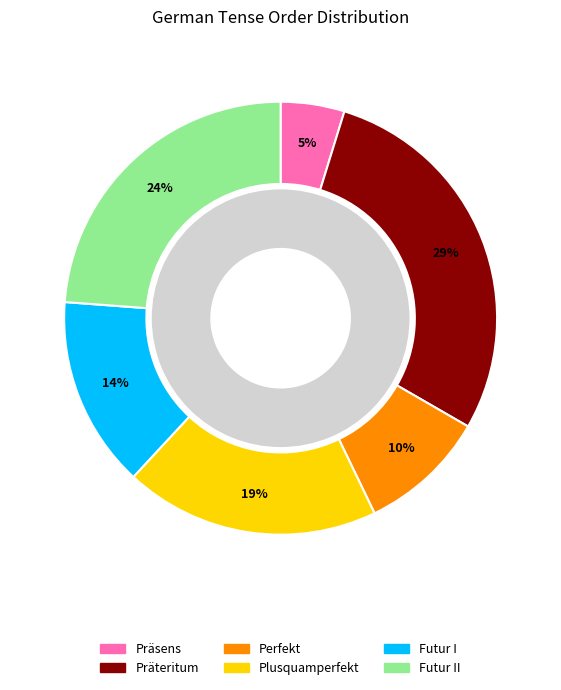

Count the number of slices in the pie.

6